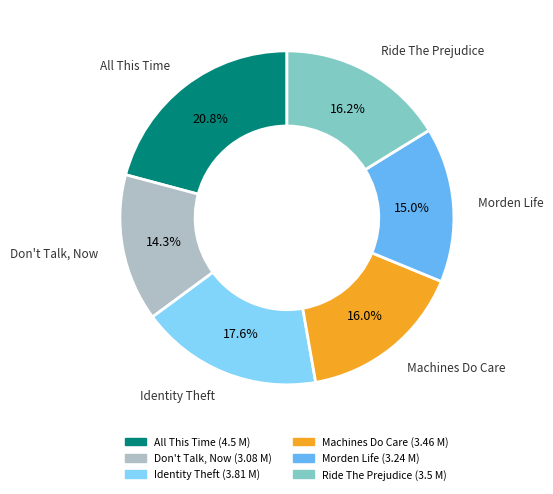

What is the largest slice in the pie chart?

All This Time